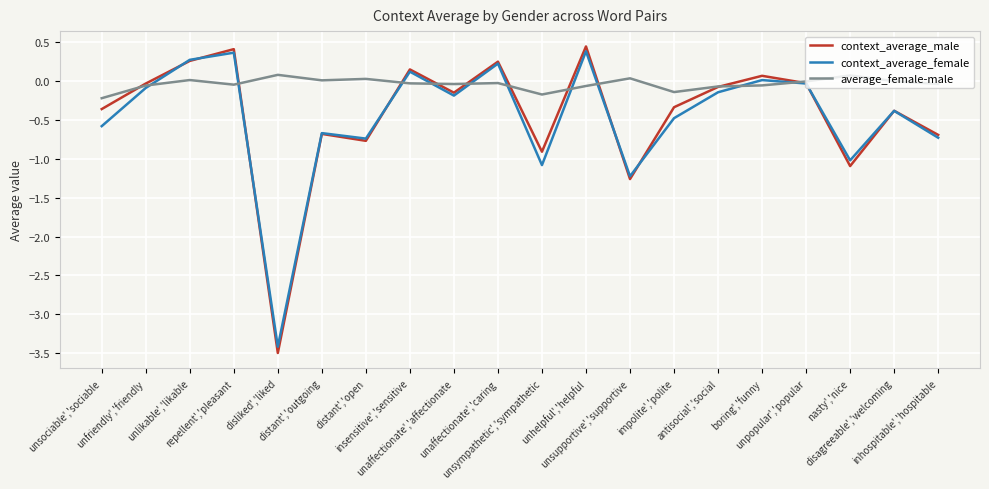

At which label does context_average_male first exceed 0?

unlikable','likable